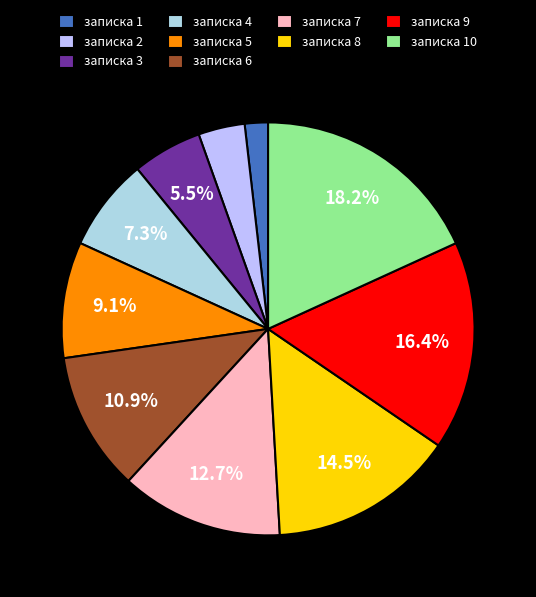

Count the number of slices in the pie.

10